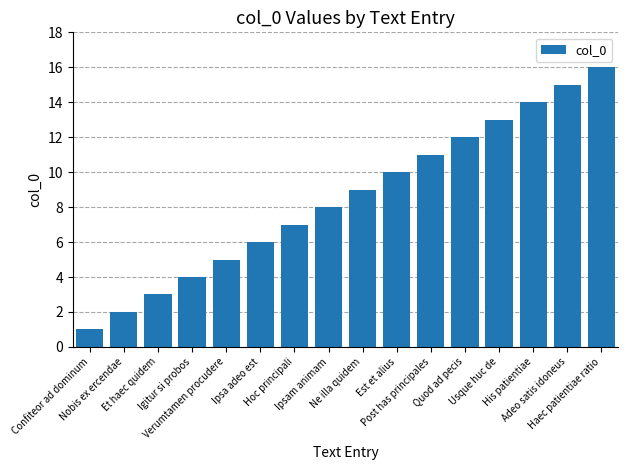

What is the difference between the maximum and second lowest values?

14